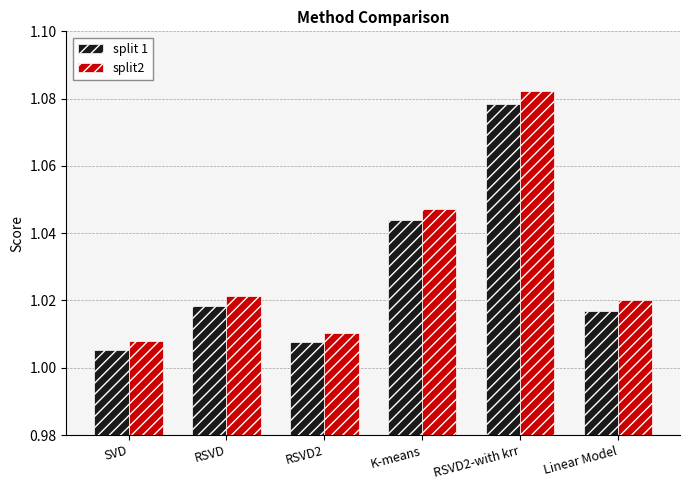

Is it true that split 1 equals 1.6 at Linear Model?

False